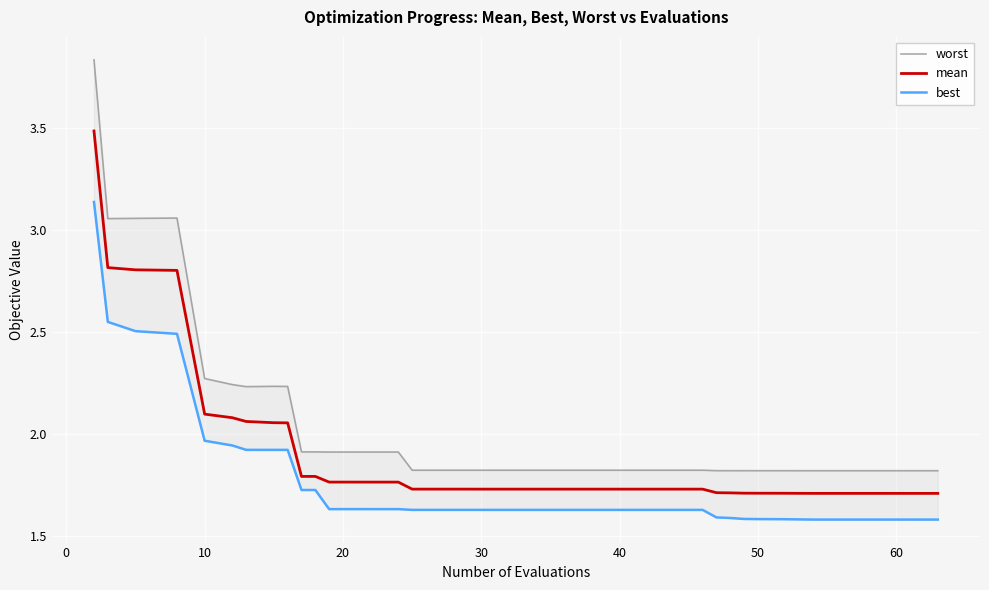

What is the difference between the maximum and minimum values in the best series?

1.6